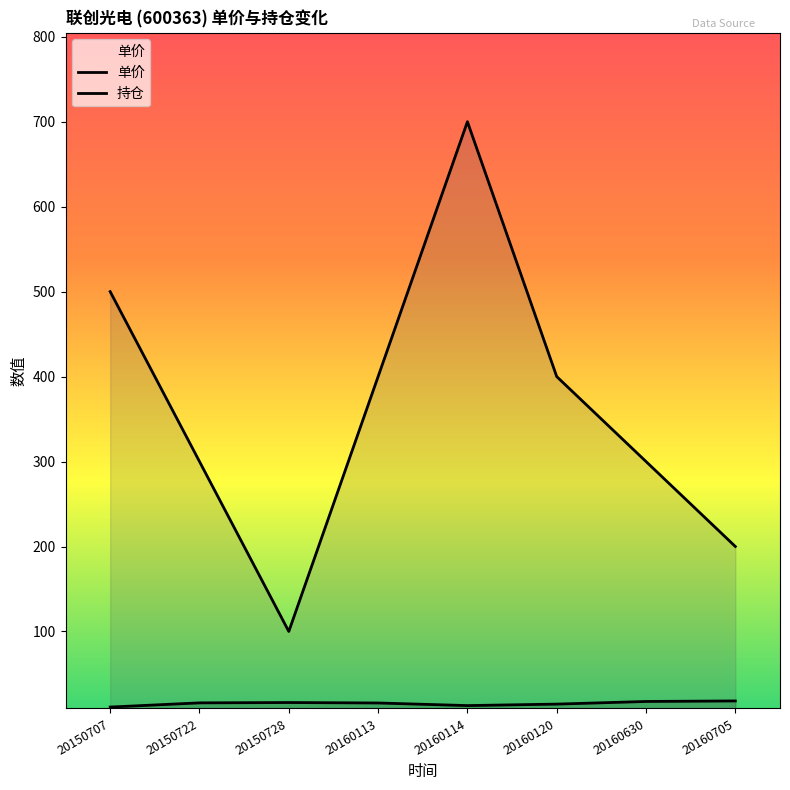

Which has a higher value, 20160705 or 20150728?

20160705